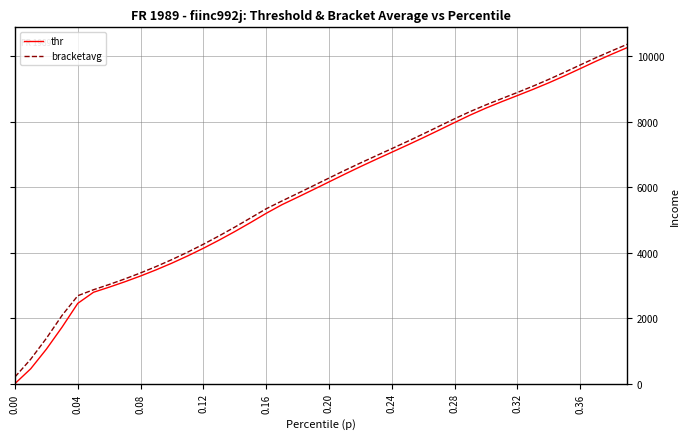

What is the maximum value for bracketavg?

10361.3